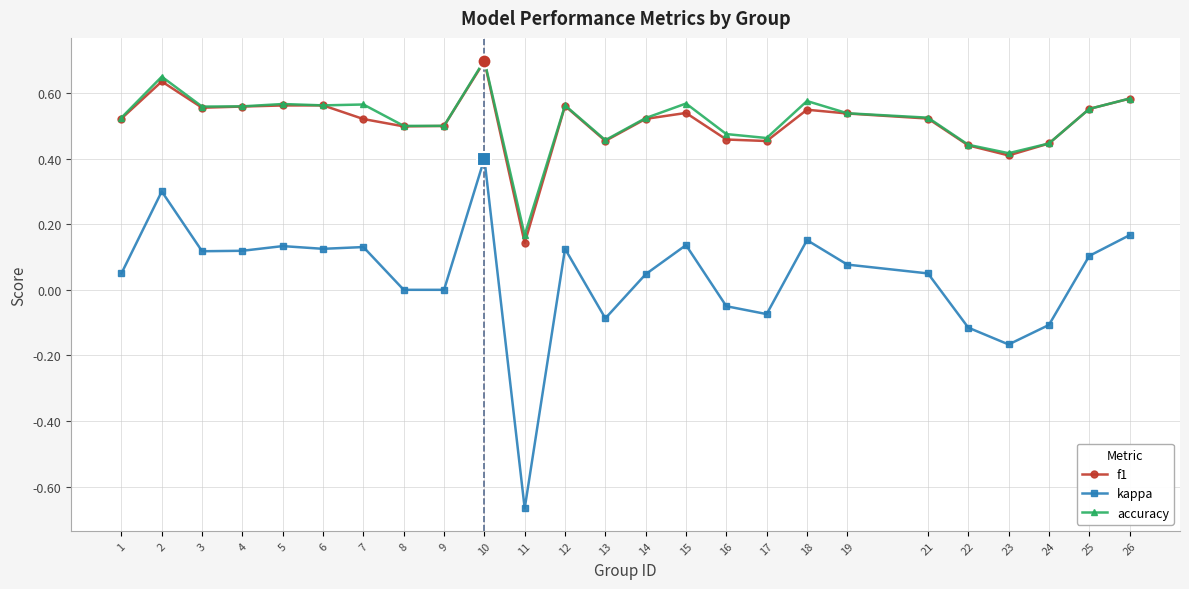

Is it true that kappa equals -0.2 at 22?

False